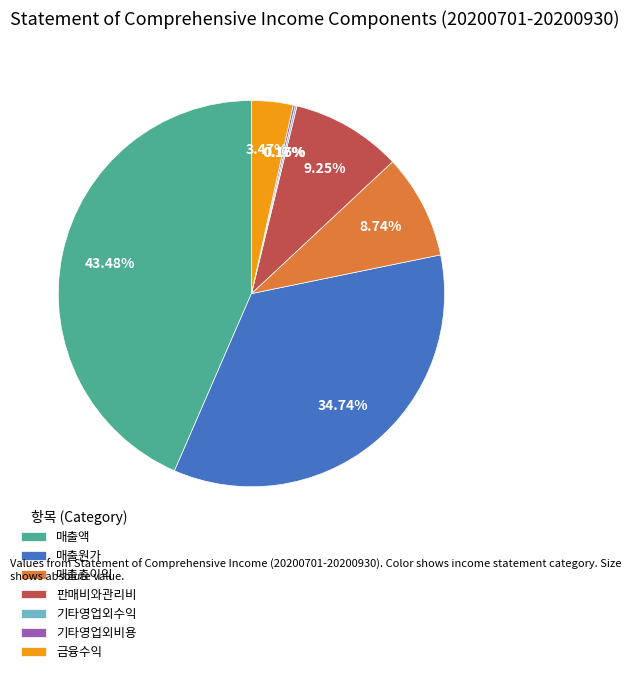

Which category has the biggest portion of the pie?

매출액